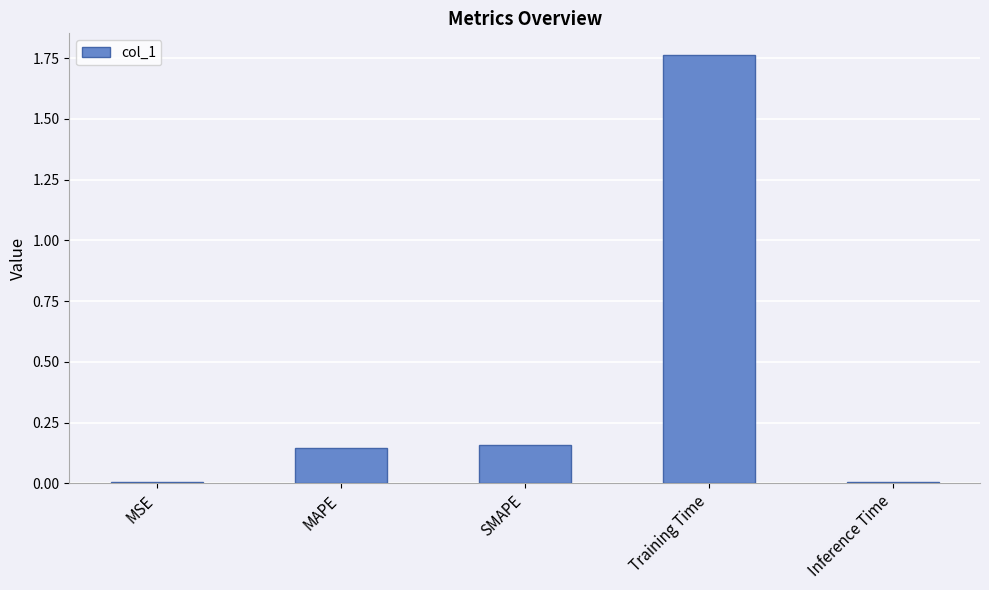

What is the label of the 2nd bar from the left?

MAPE